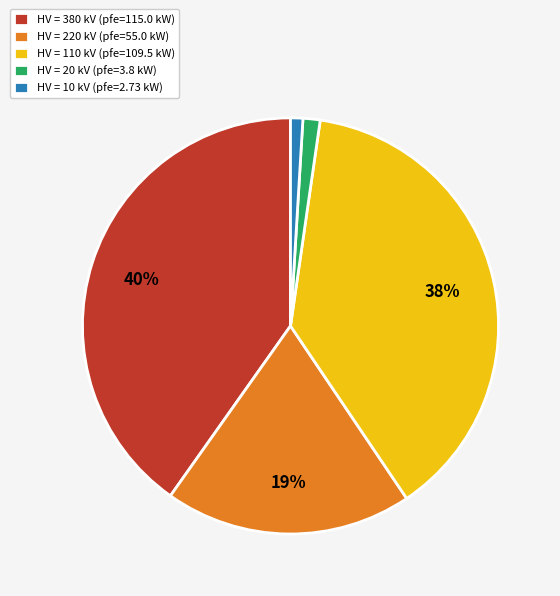

To the nearest percent, what is the average slice percentage?

20%